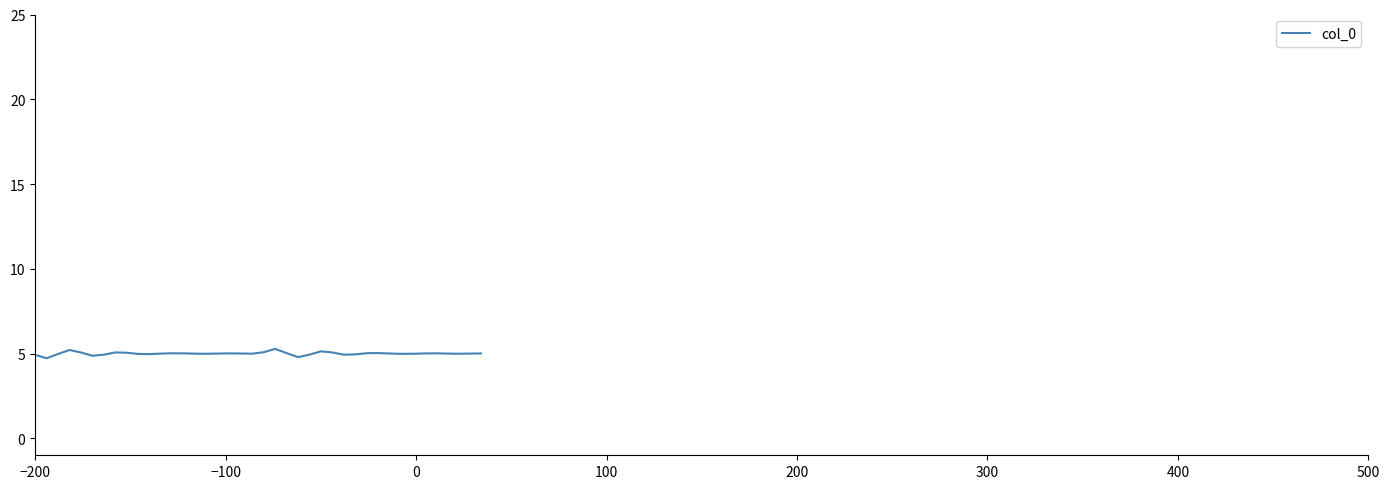

What is the minimum value shown in the chart?

4.7